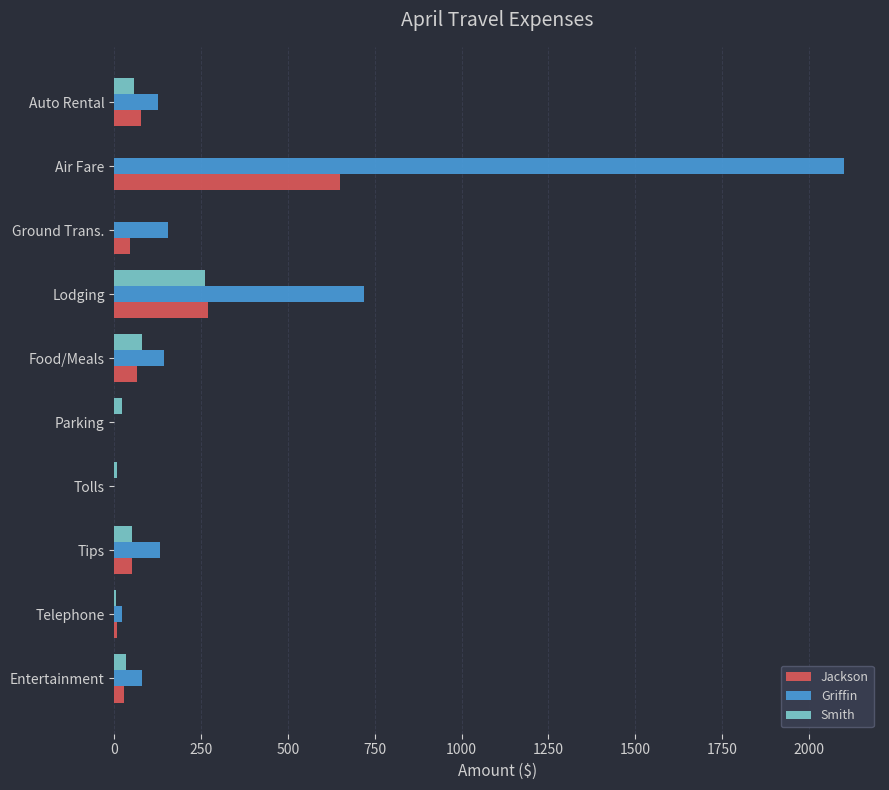

What is the sum of all Griffin values?

3476.5